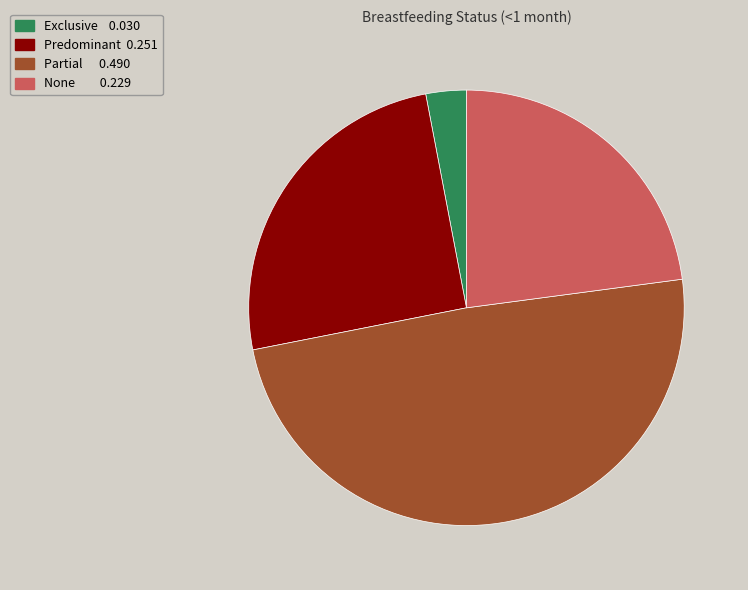

Rank the categories by value from lowest to highest.

Exclusive, None, Predominant, Partial